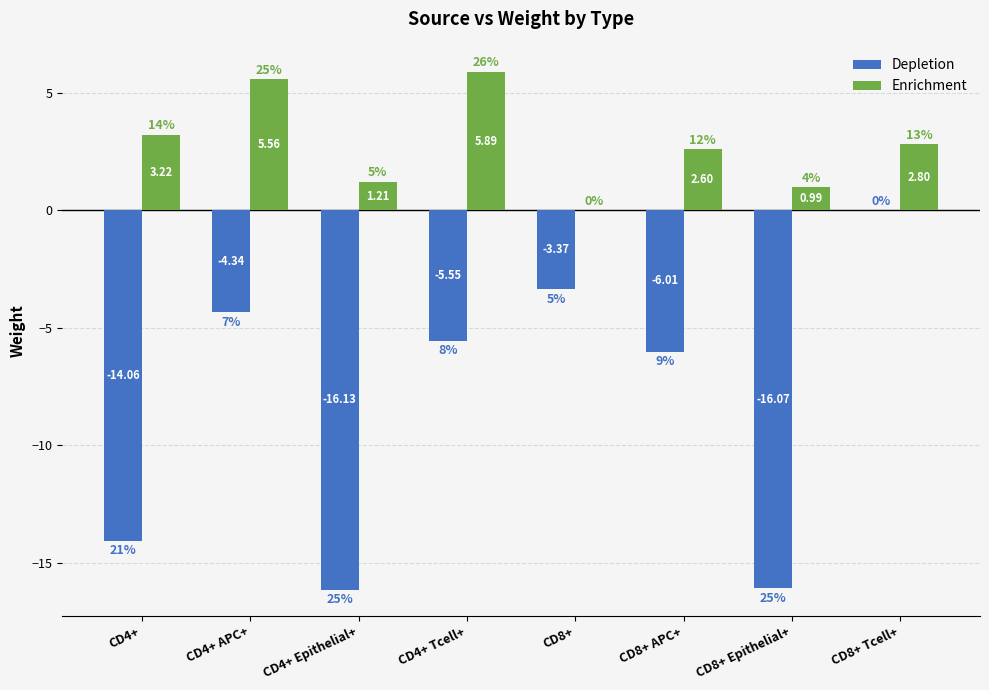

Which series changed the most between CD4+ Epithelial+ and CD8+ Epithelial+?

Enrichment